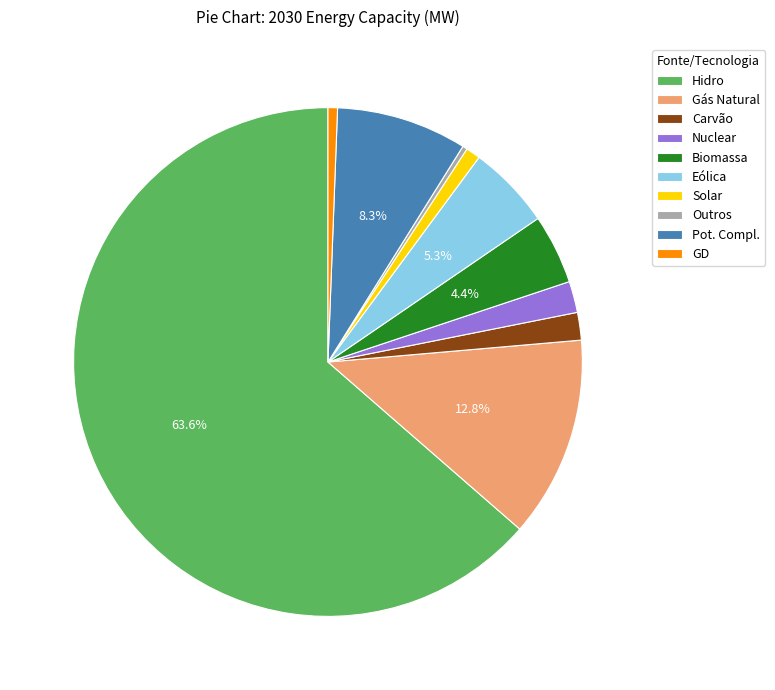

The Pot. Compl. slice represents 1% of the pie. True or false?

False